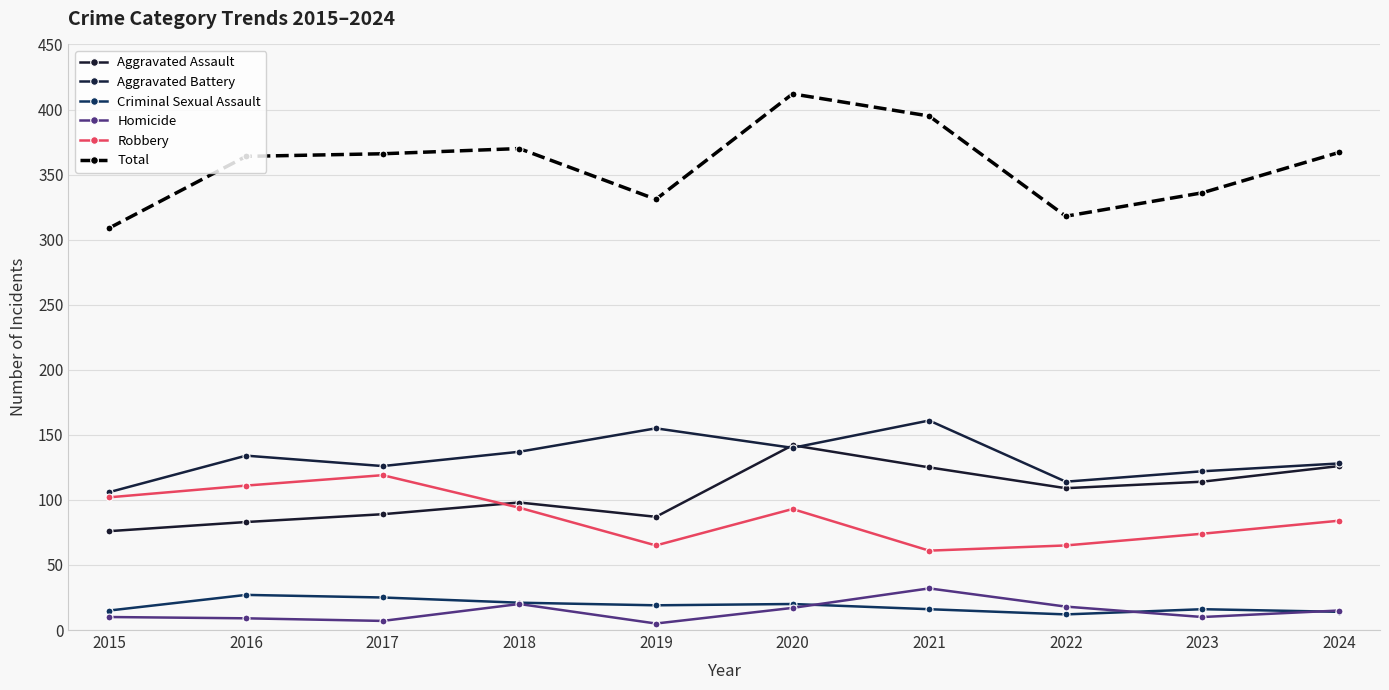

What is the total value across all series at 2022?

636